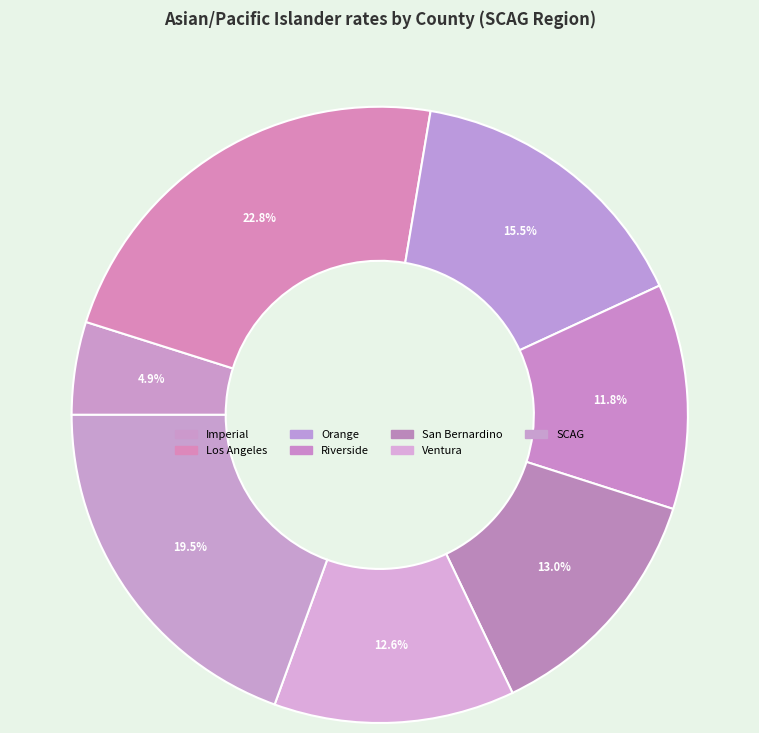

Count the number of slices in the pie.

7